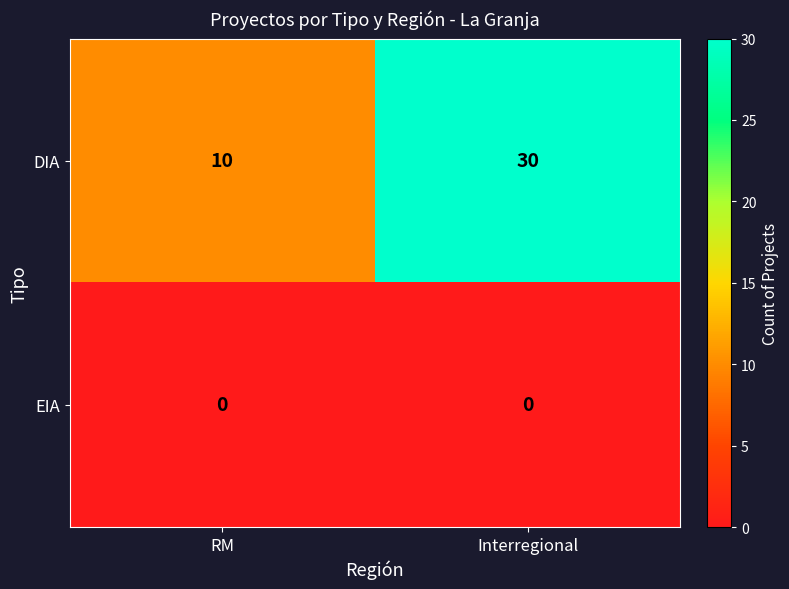

Reading right to left, what are all the values shown in this chart?

DIA: Interregional=30	RM=10
EIA: Interregional=0	RM=0